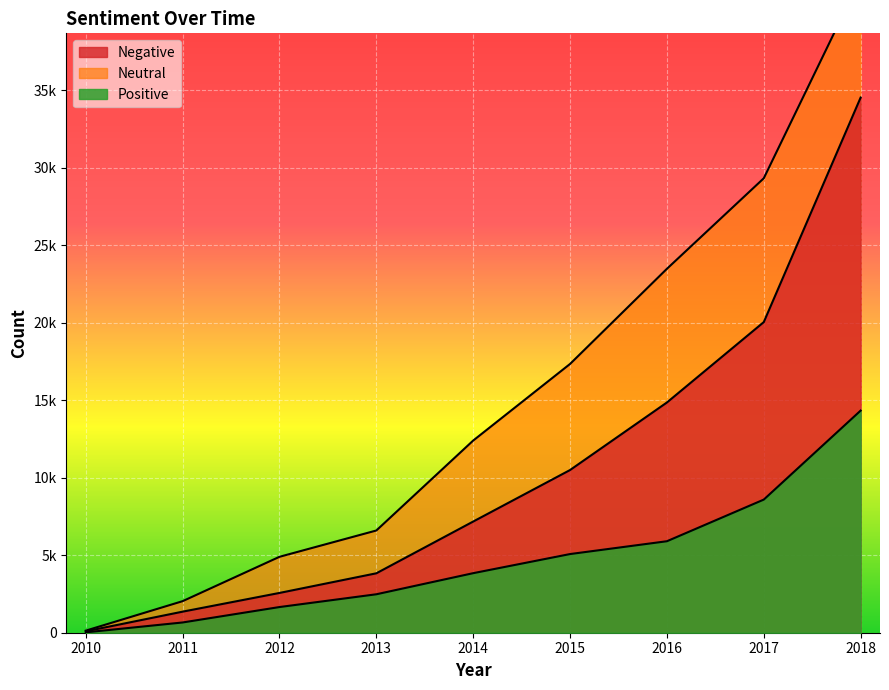

What is the smallest value displayed?

25